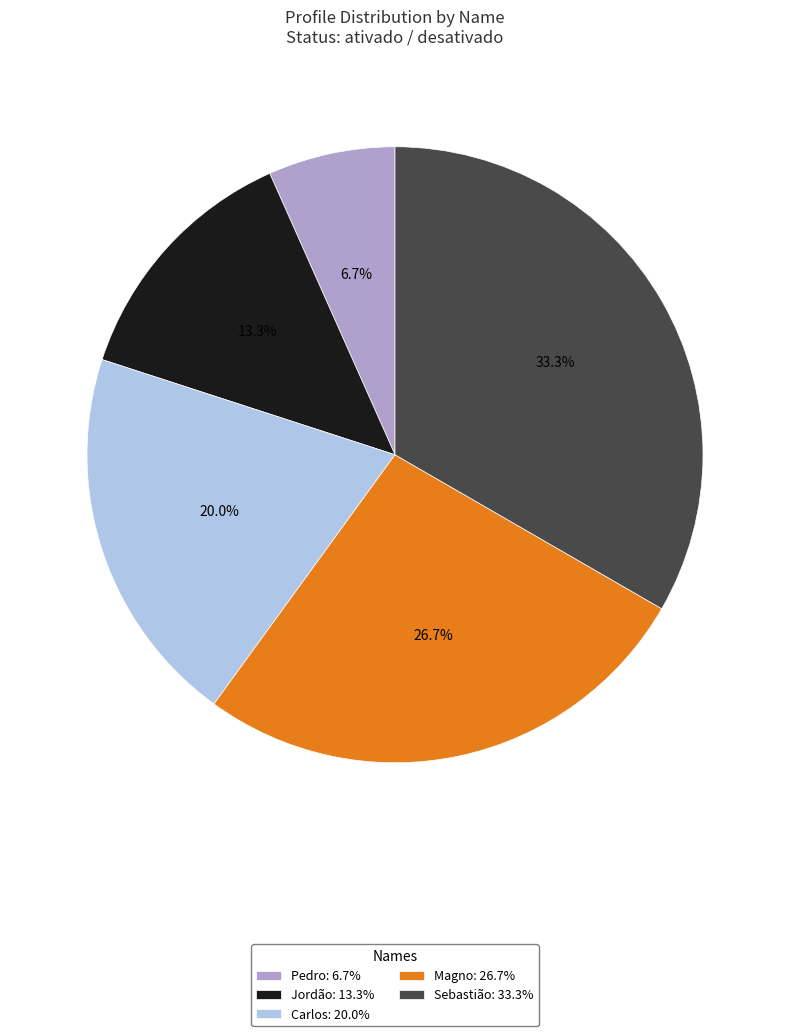

Is there any slice that represents more than half of the pie?

No